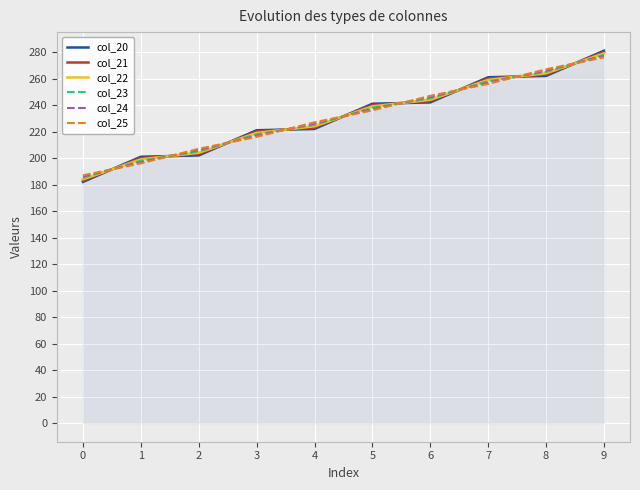

What is the total value across all series at 3?

1311.0